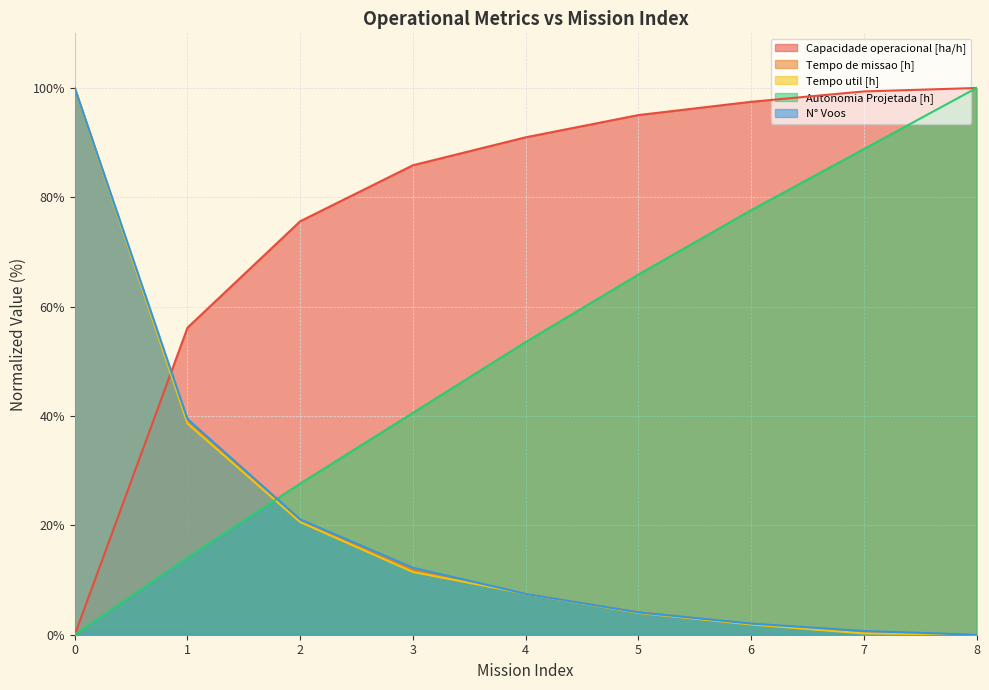

Which has a higher value, 0 or 1?

1